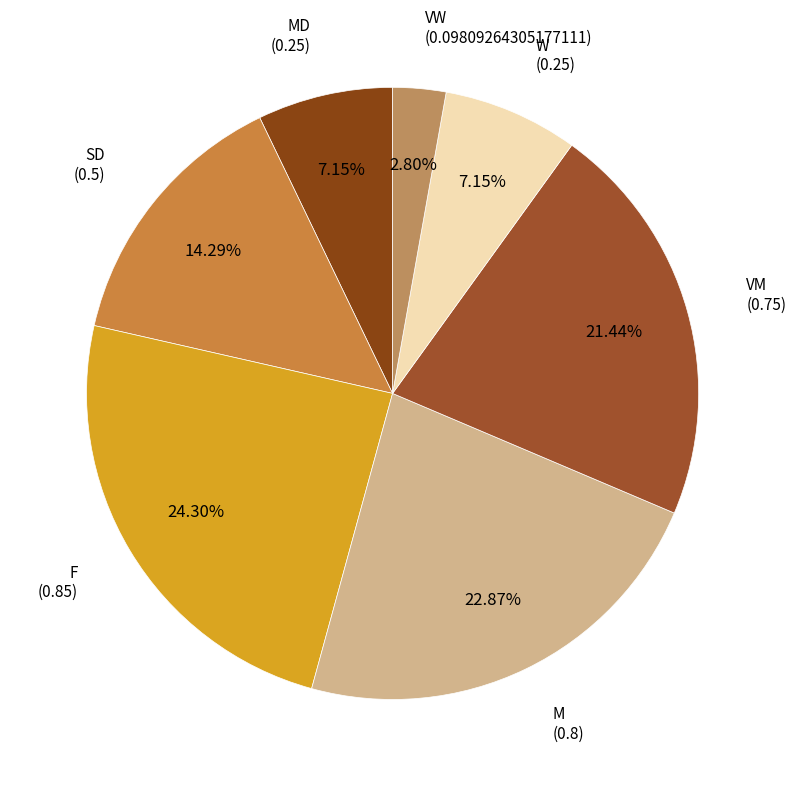

The W slice represents 22% of the pie. True or false?

False